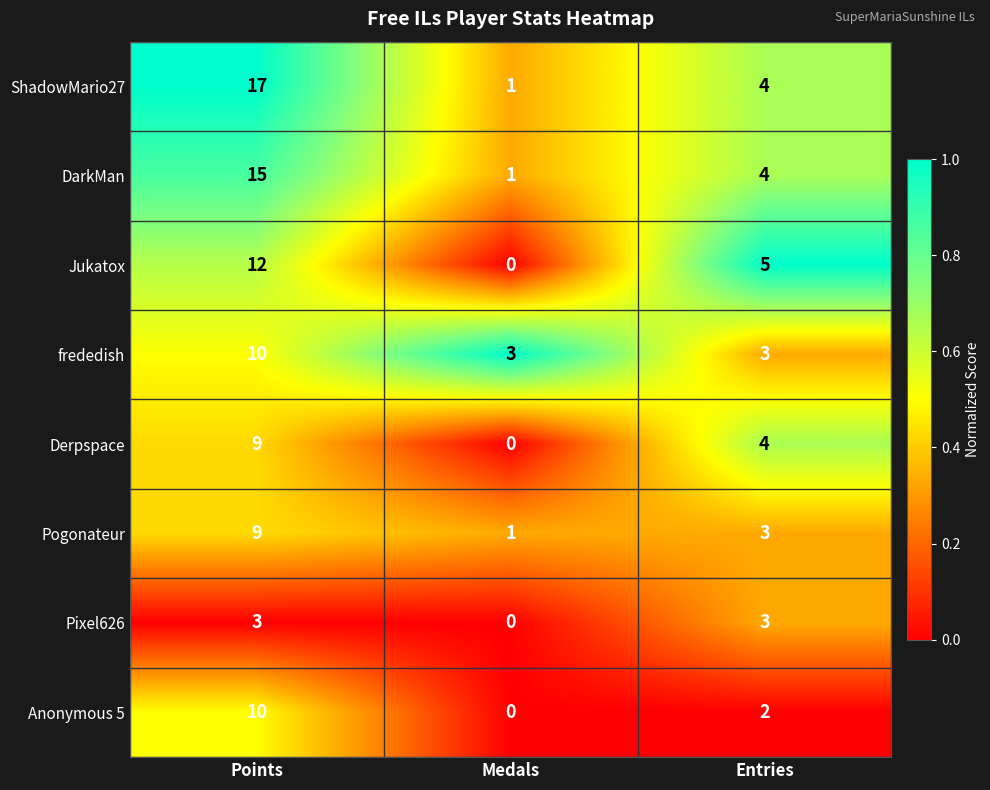

At how many categories does at least one series exceed 0?

3